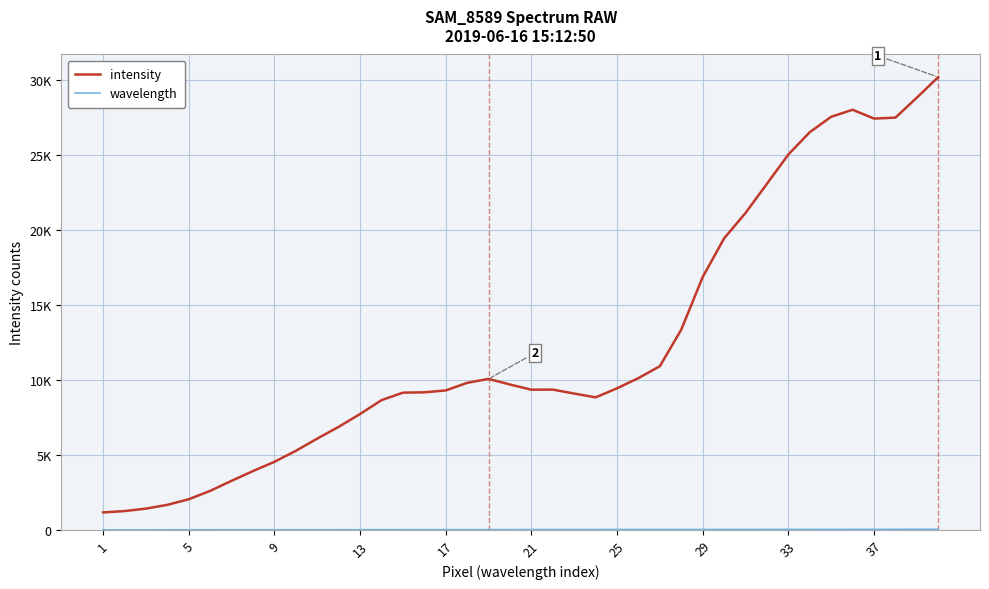

Is this an area chart (filled region under the line)?

No